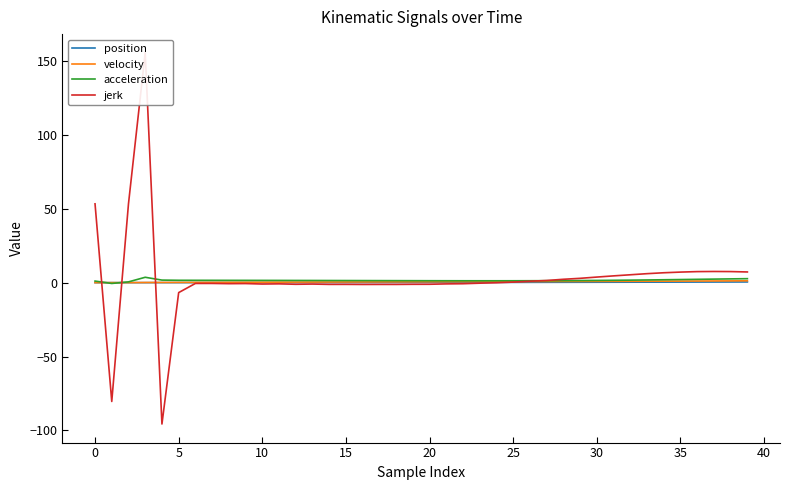

What are all the series names shown in the legend?

position, velocity, acceleration, jerk